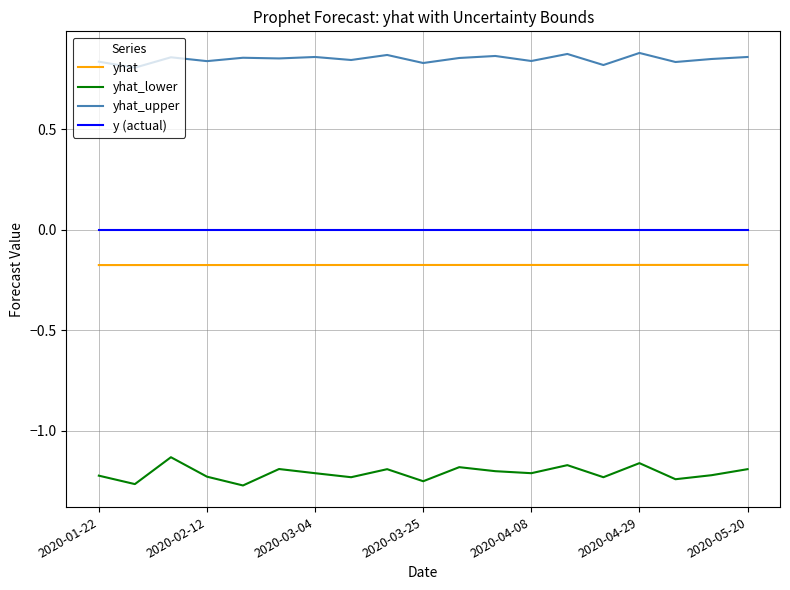

List the series in order of their peak value, lowest first.

yhat_lower, yhat, y (actual), yhat_upper